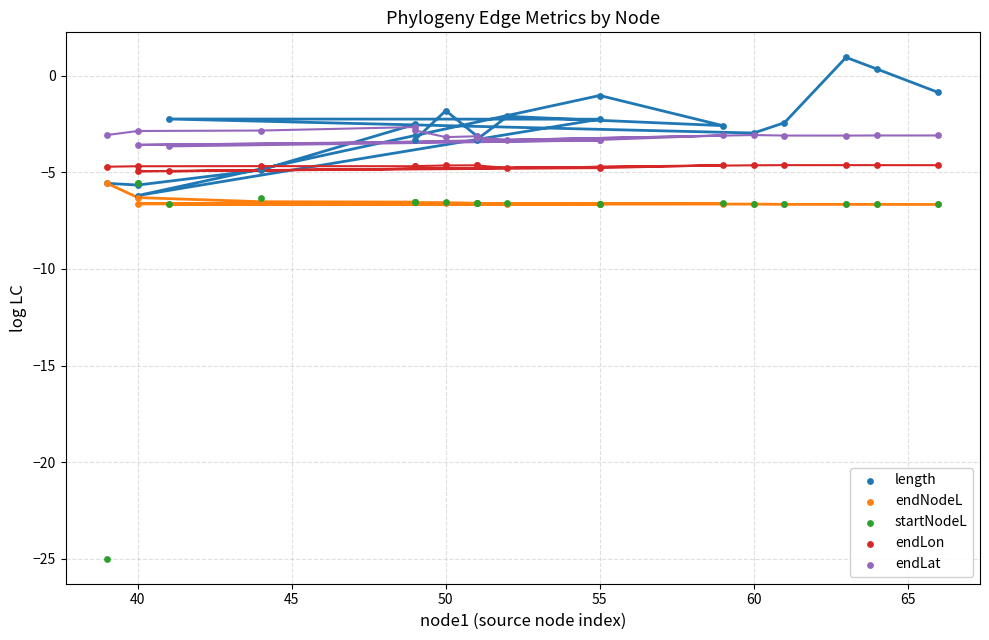

What are all the series names shown in the legend?

length, endNodeL, startNodeL, endLon, endLat